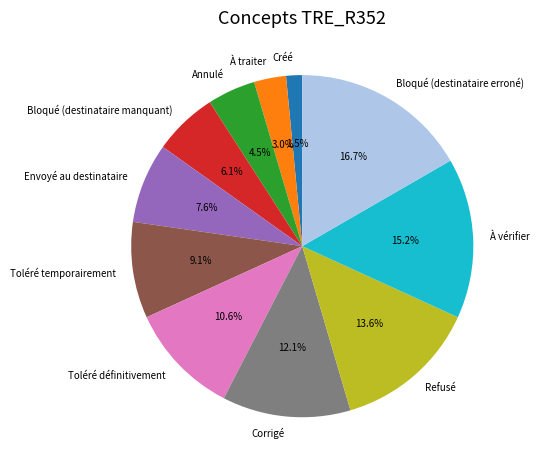

Is there any slice that represents more than half of the pie?

No